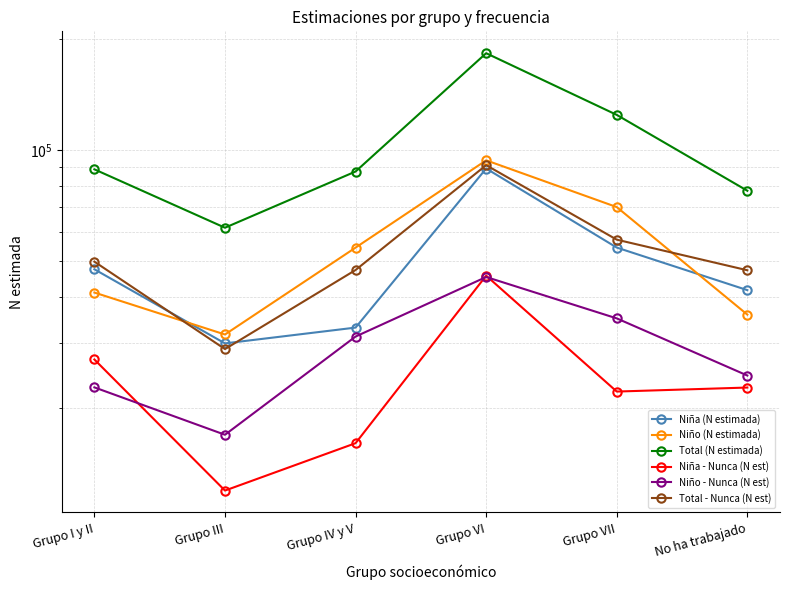

List the labels in order of Niño - Nunca (N est) value, largest first.

Grupo VI, Grupo VII, Grupo IV y V, No ha trabajado, Grupo I y II, Grupo III